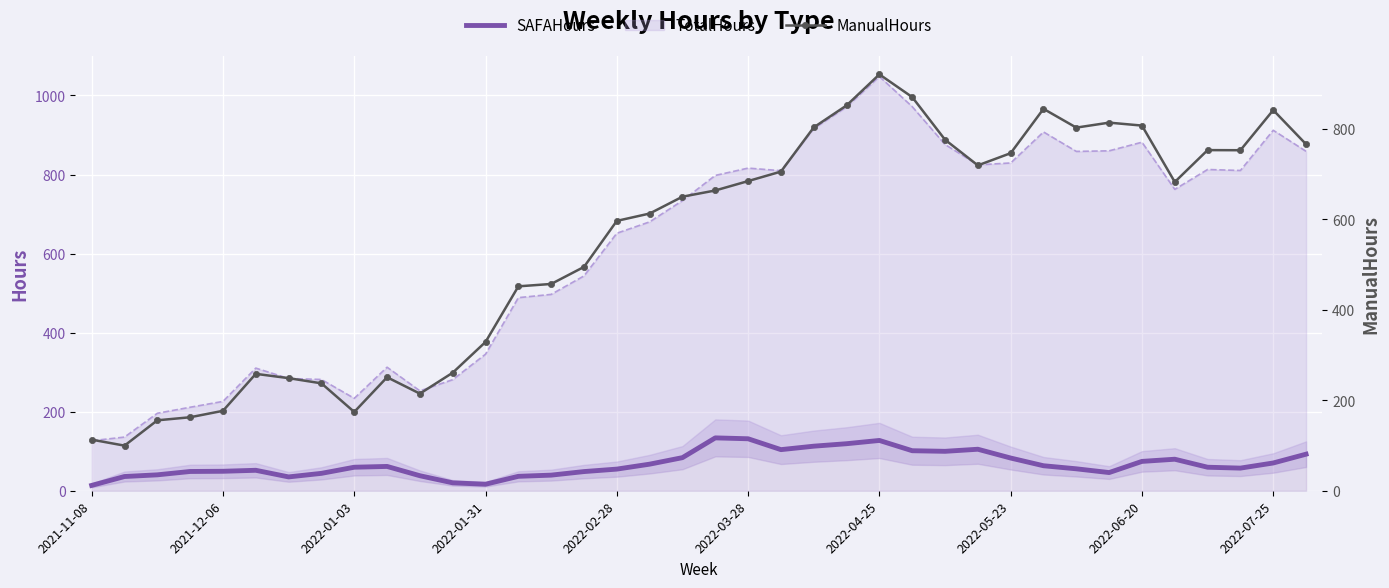

True or false: SAFAHours and ManualHours intersect in this chart.

False